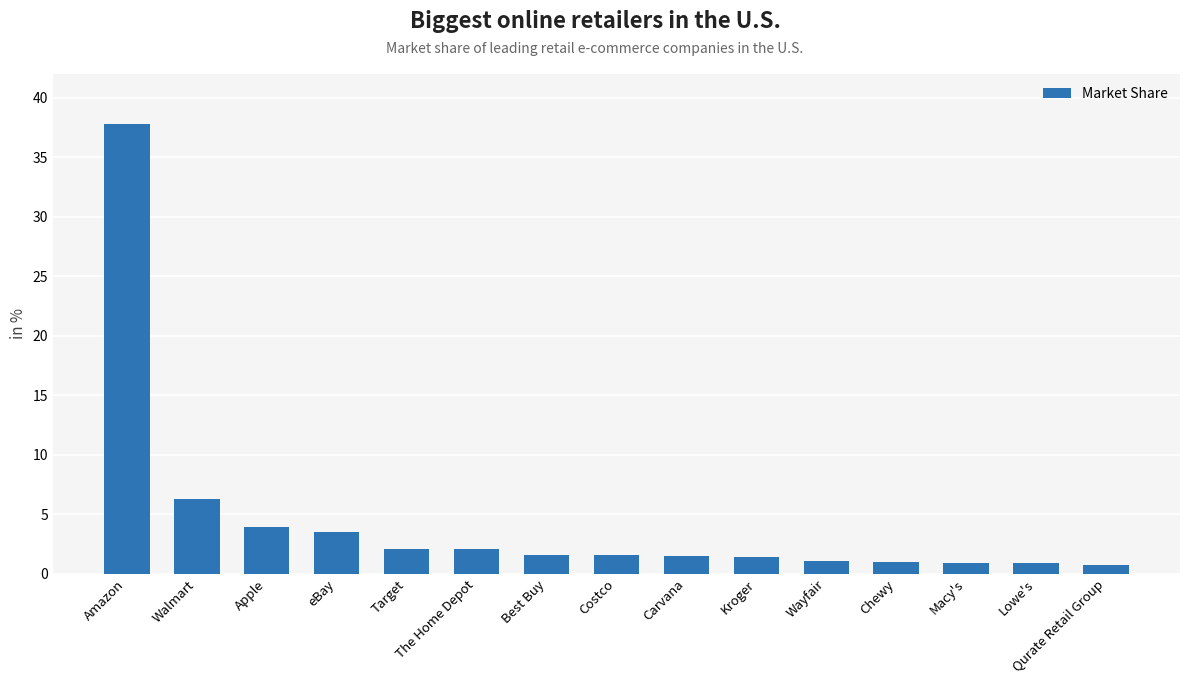

At which label does the data first exceed 1?

Amazon